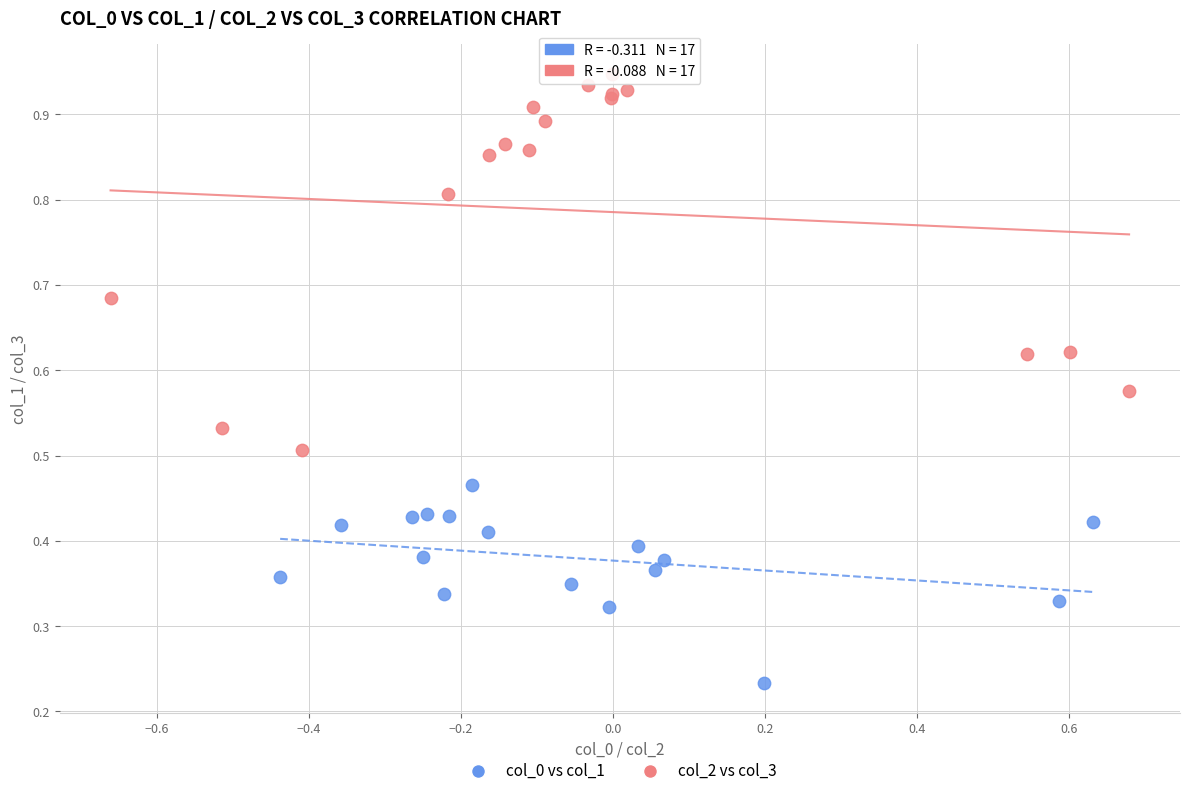

Which series has the widest spread of Y values?

col_2 vs col_3